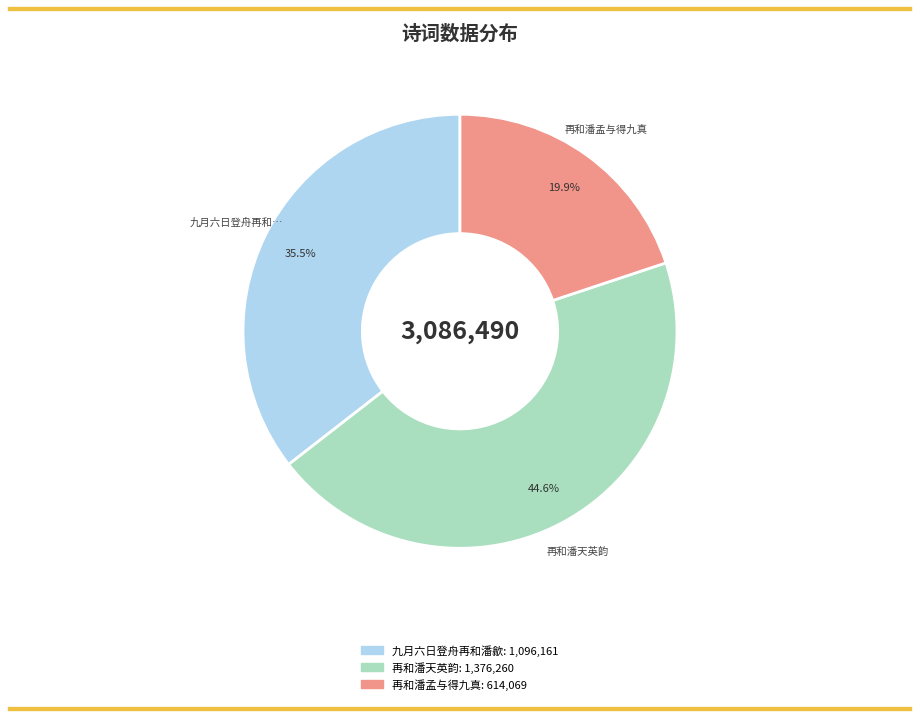

To the nearest percent, what is the difference between the largest and smallest slice percentages?

25%